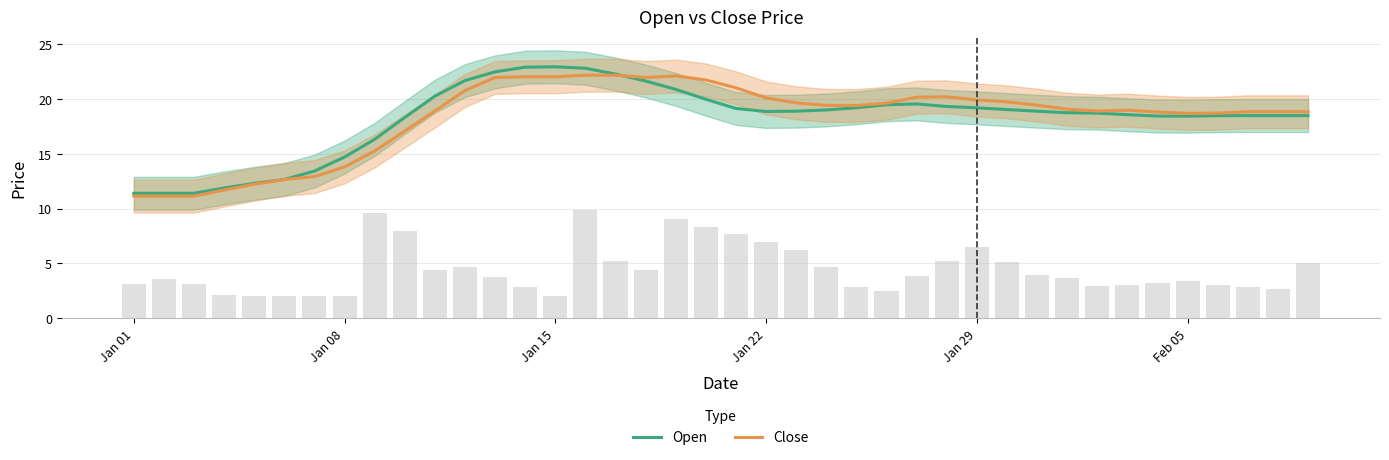

How many groups of bars are there?

40